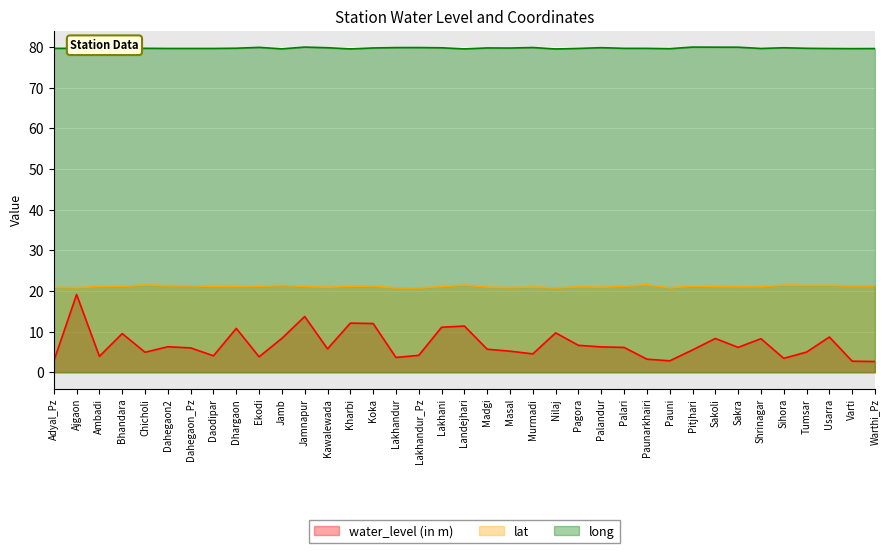

Is it true that water_level (in m) equals 4.9 at Chicholi?

True